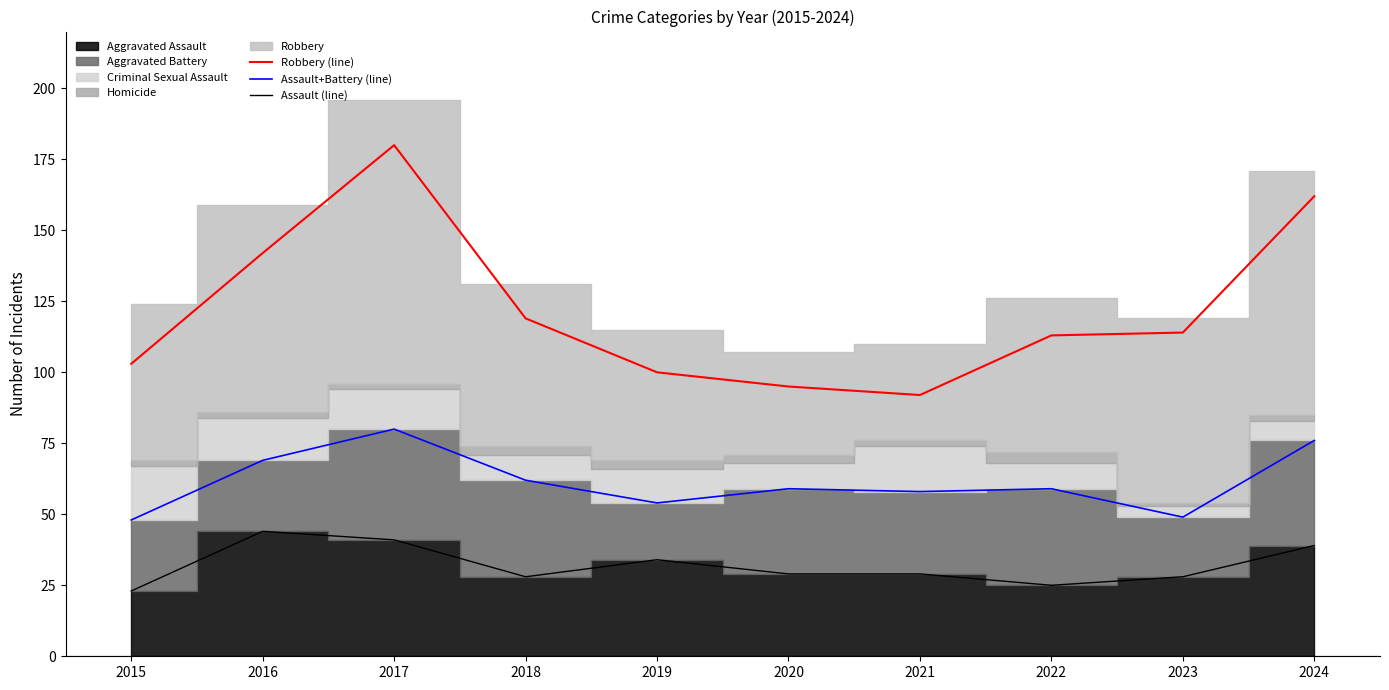

At which label does Assault (line) reach its minimum?

2015